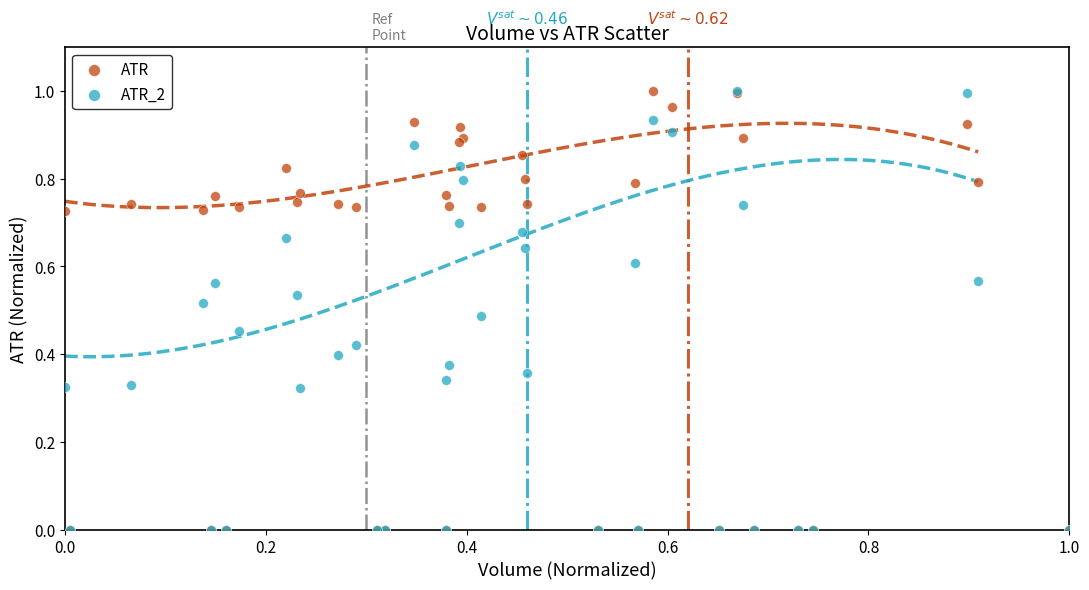

What are all the series names shown in the legend?

ATR, ATR_2